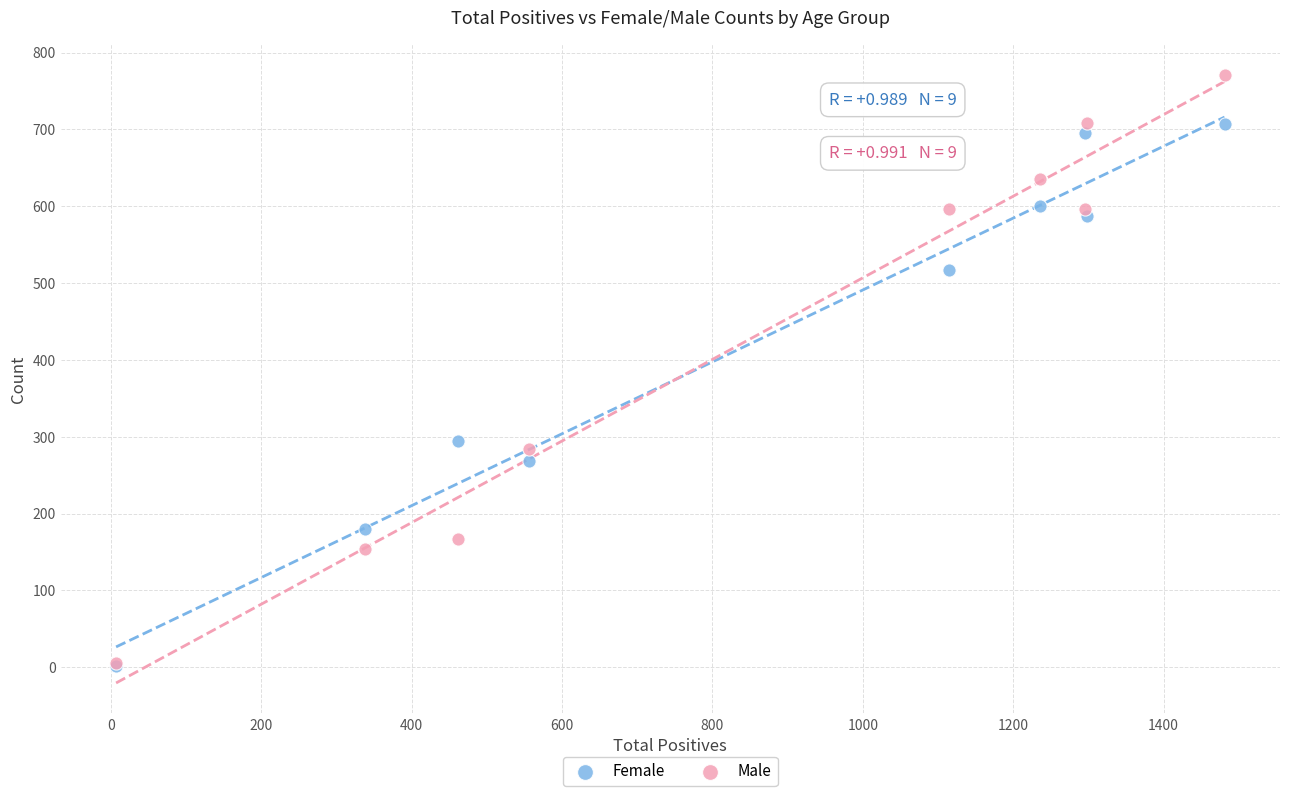

What are all the series names shown in the legend?

Female, Male